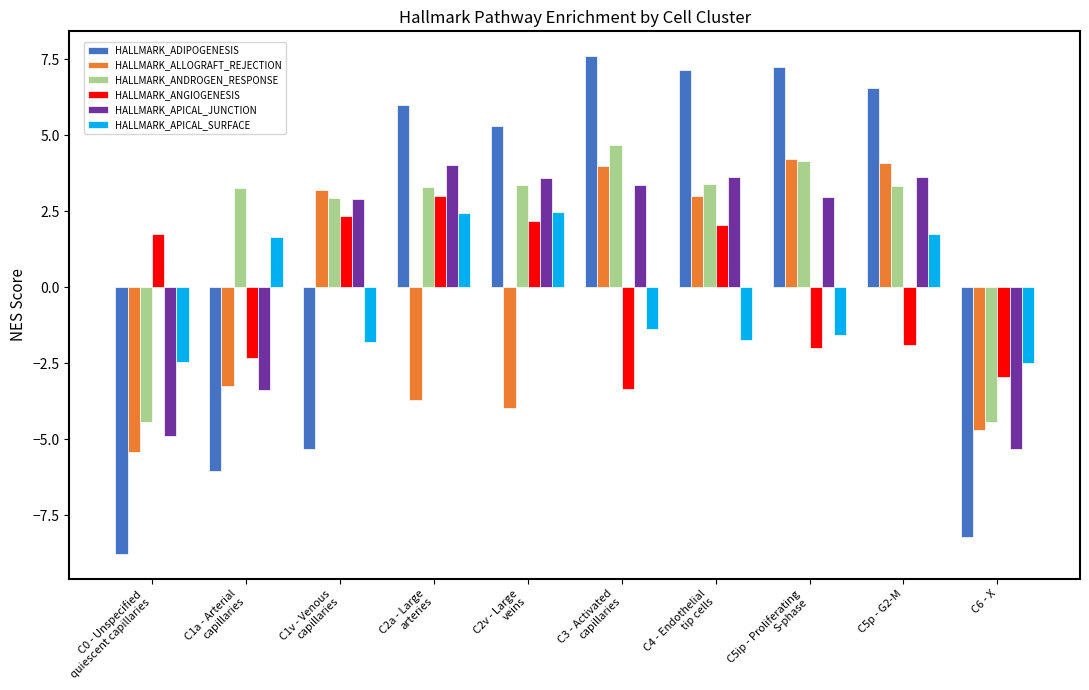

At C0 - Unspecified
quiescent capillaries, list the series in order from largest to smallest.

HALLMARK_ANGIOGENESIS, HALLMARK_APICAL_SURFACE, HALLMARK_ANDROGEN_RESPONSE, HALLMARK_APICAL_JUNCTION, HALLMARK_ALLOGRAFT_REJECTION, HALLMARK_ADIPOGENESIS